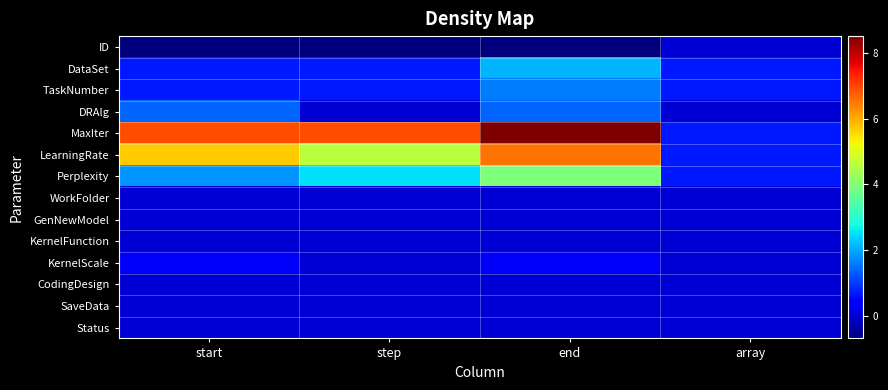

Between end and array, which series saw the biggest shift?

MaxIter